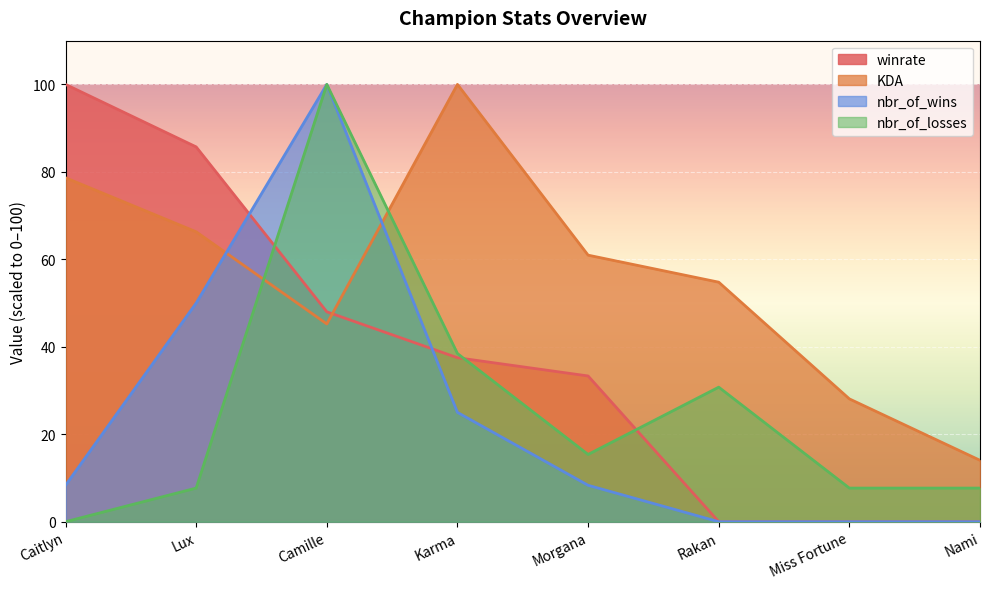

List the series in order of their peak value, highest first.

KDA, winrate, nbr_of_wins, nbr_of_losses